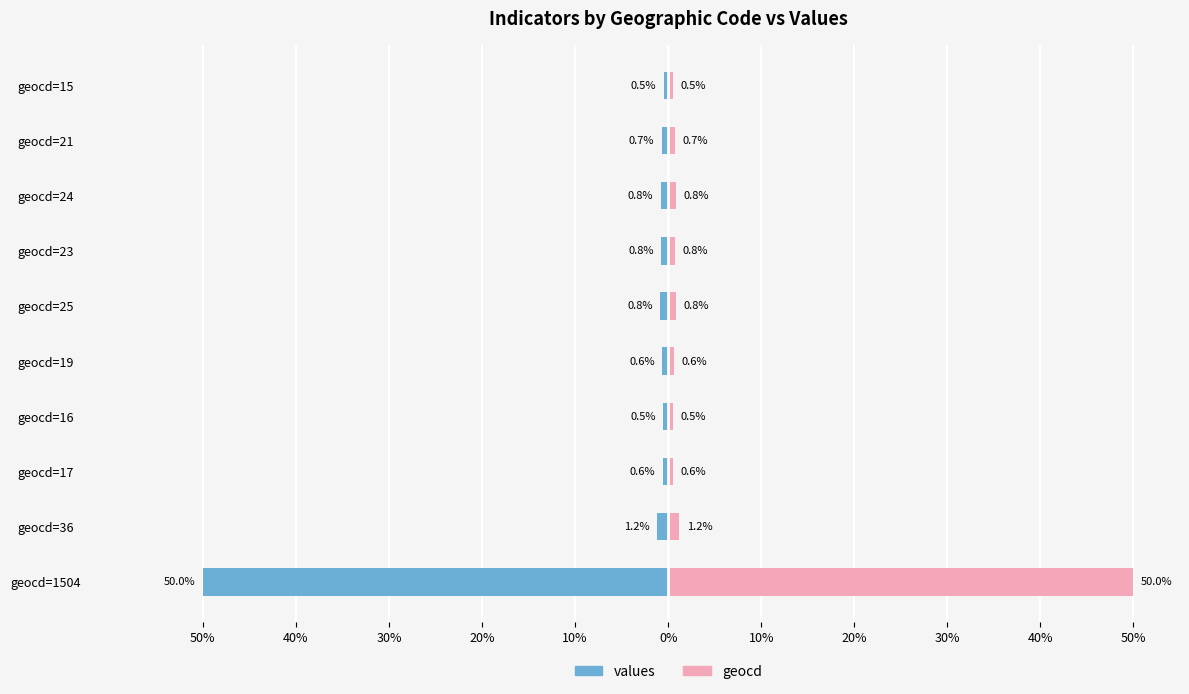

How many groups of bars are there?

10